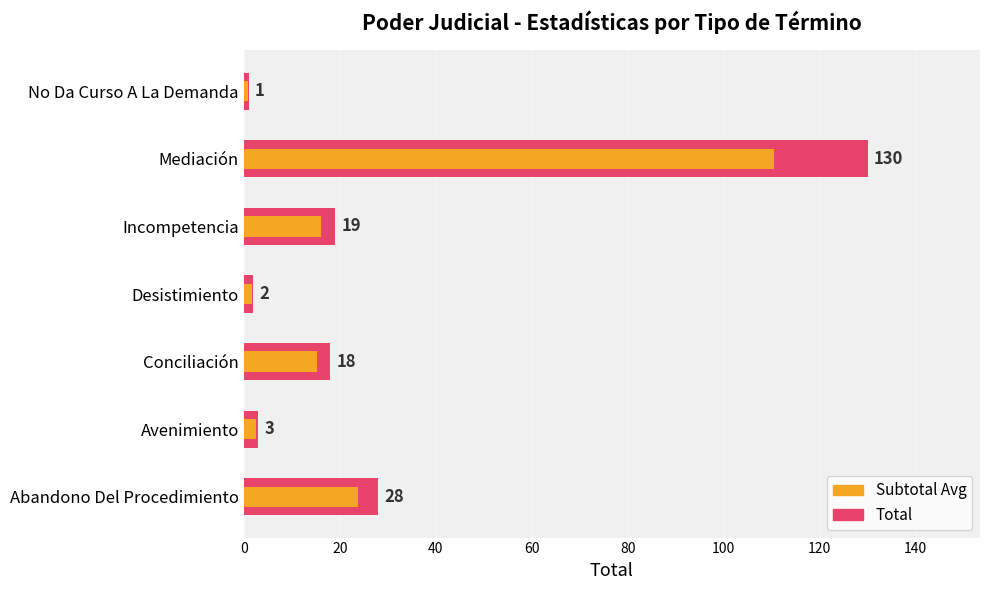

Is it true that Total (Max) equals 3.0 at Avenimiento?

True